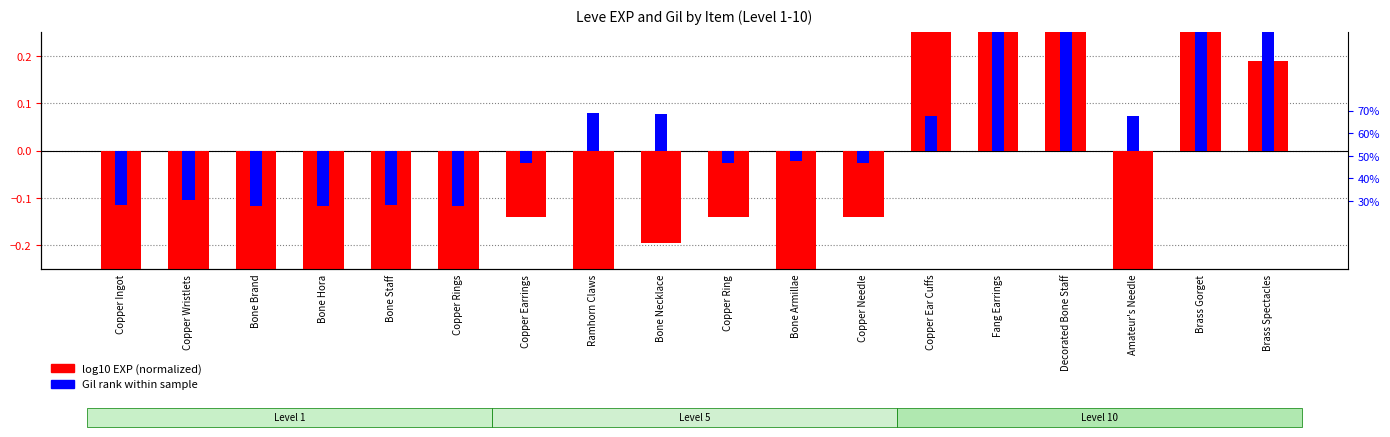

What is the label of the 13th bar from the right?

Copper Rings